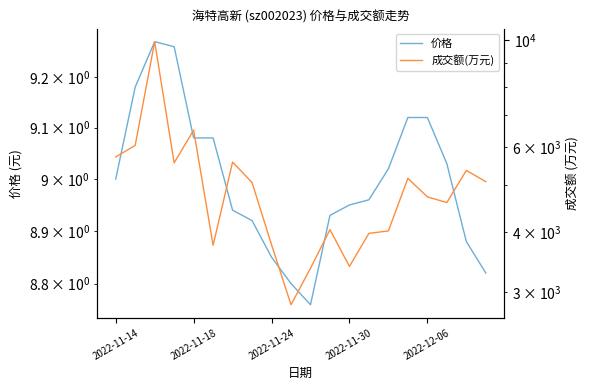

Is it true that 成交额(万元) equals 5728.0 at 2022-11-14?

True